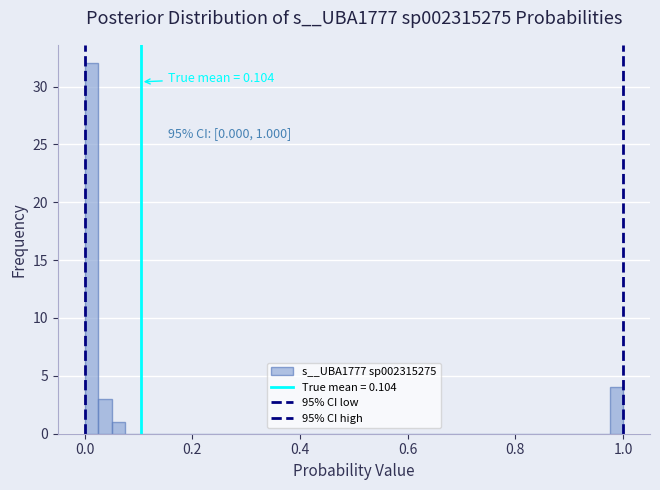

Read against the x-axis, roughly where is the centre of the tallest bar?

0.02